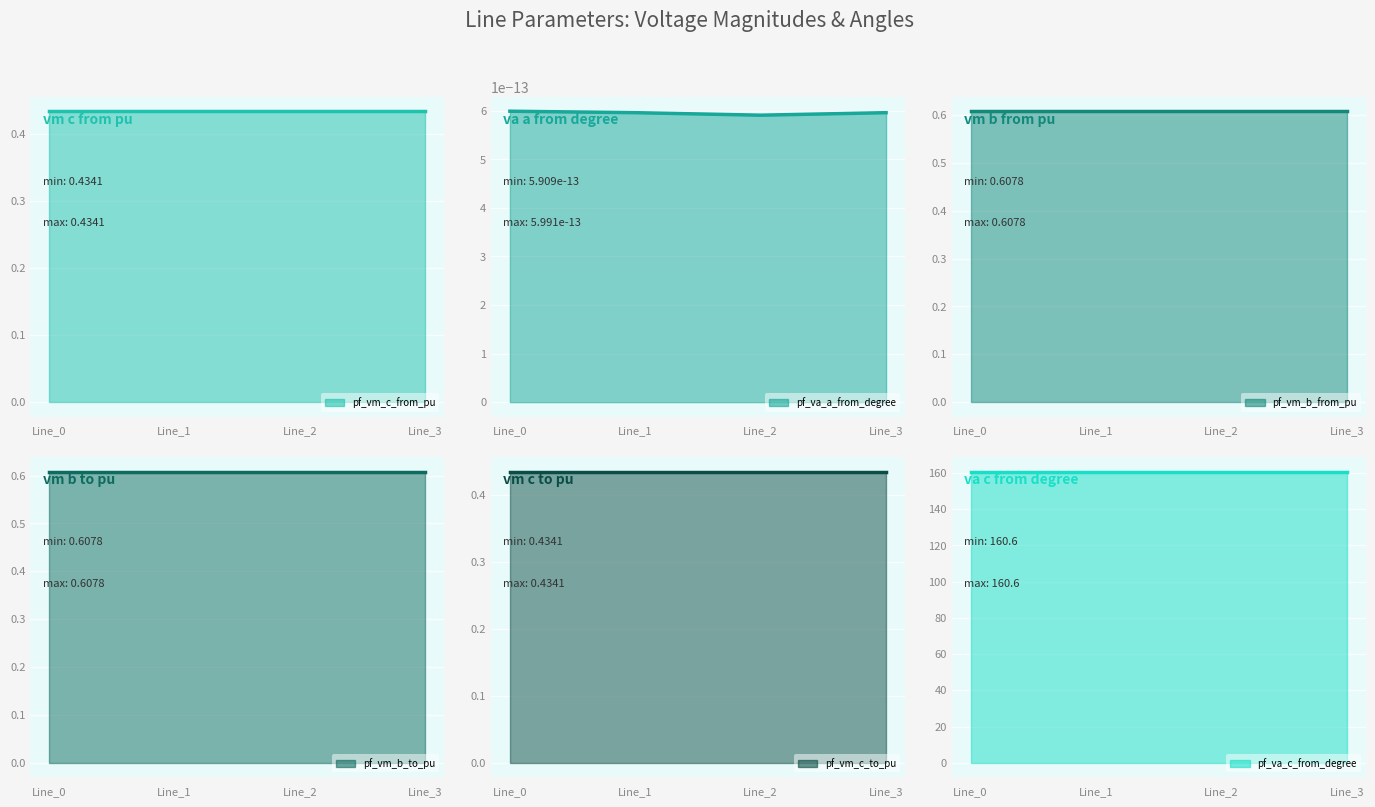

What is the value of the pf_va_c_from_degree point at the 1st from the left?

160.6